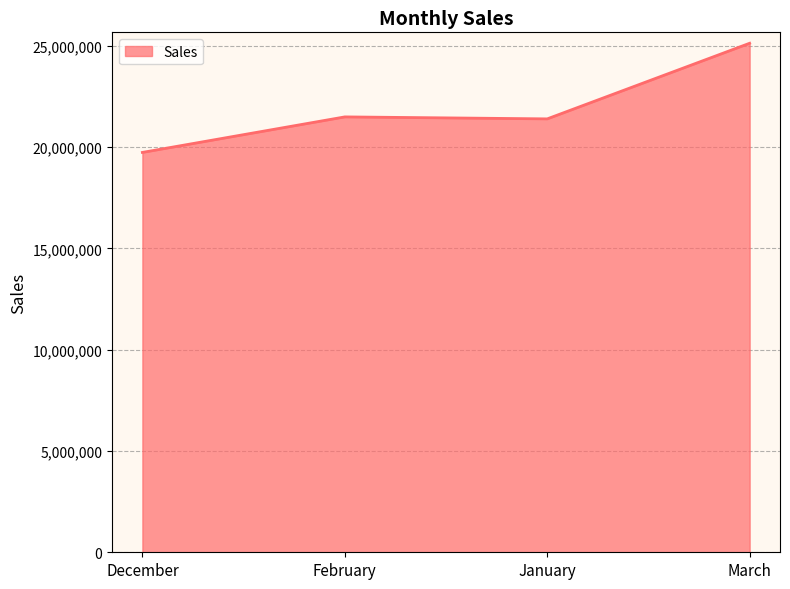

True or false: there are more than 1 points higher than both neighbors.

False